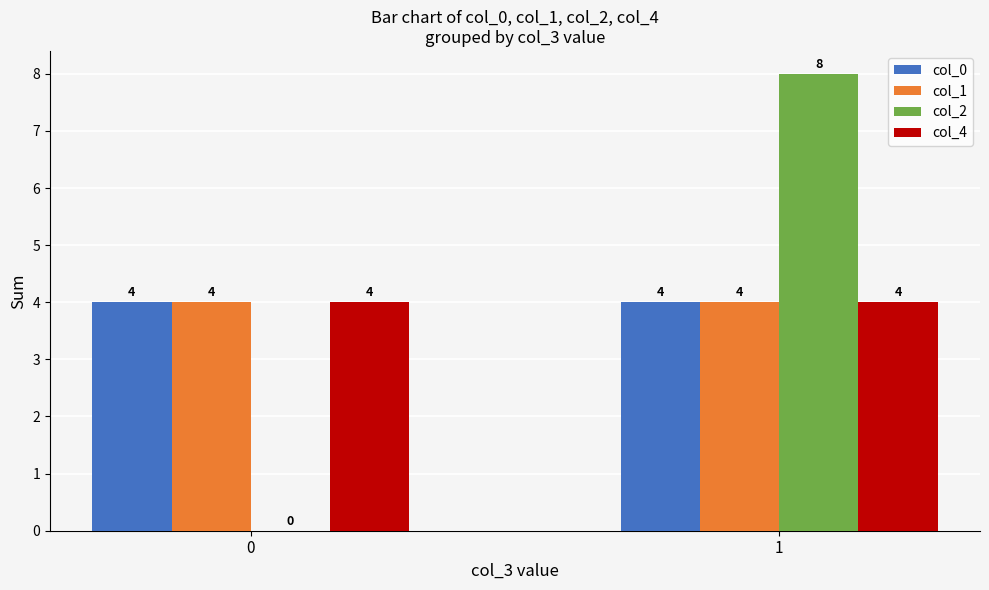

Reading right to left, list all the values displayed in this chart.

col_0: 4	4
col_1: 4	4
col_2: 8	0
col_4: 4	4